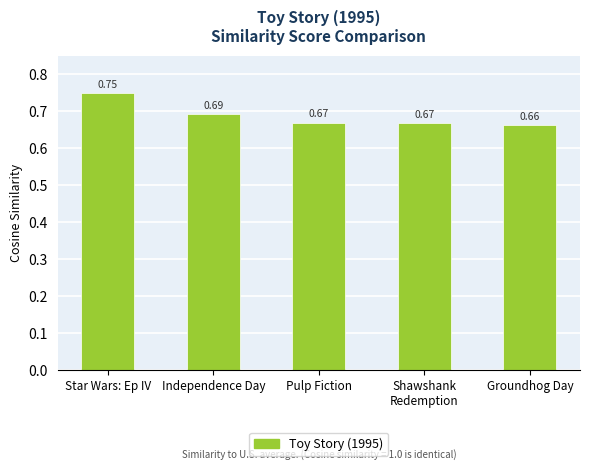

At which category does the chart reach its minimum across all series?

Groundhog Day